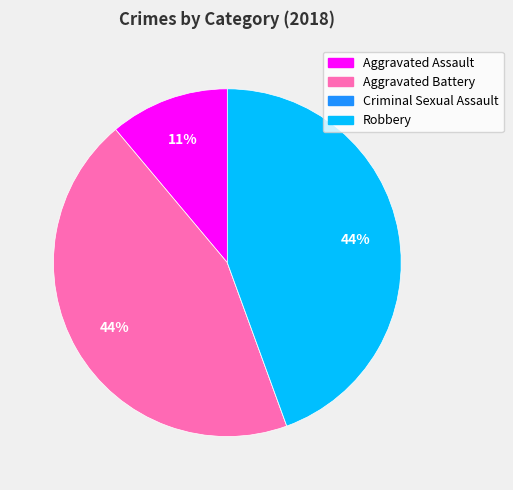

What is the ratio of the value at Robbery to the value at Aggravated Assault?

4.0